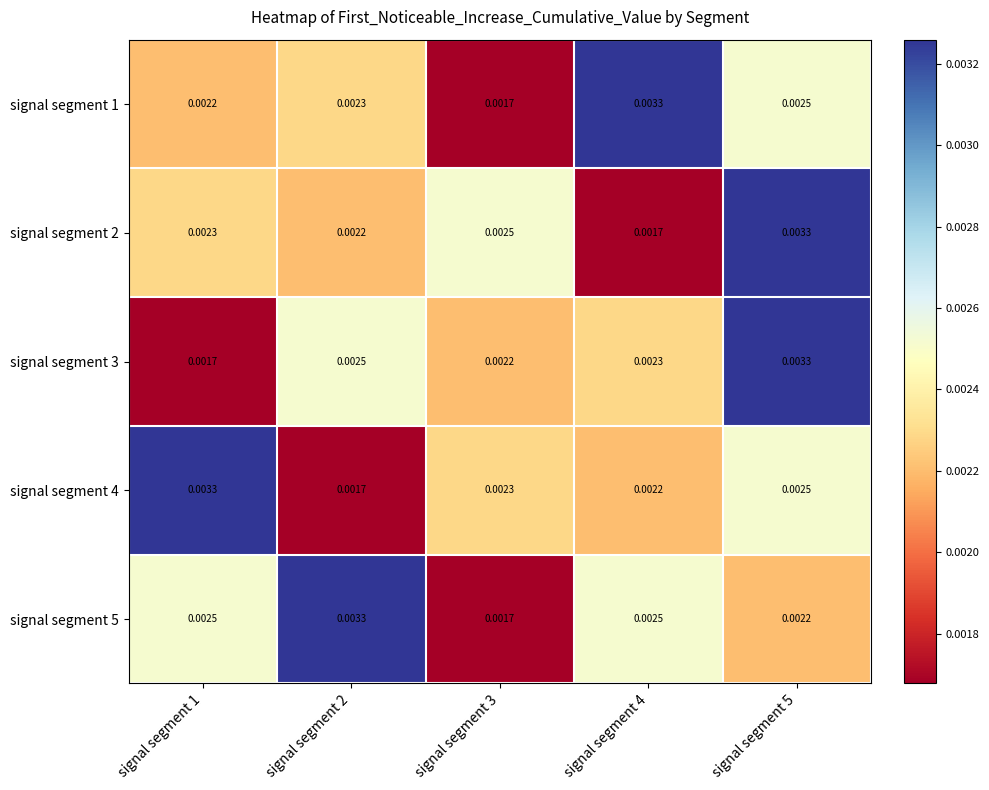

Is the value of signal segment 1 at signal segment 3 greater than the value of signal segment 5 at signal segment 5?

No